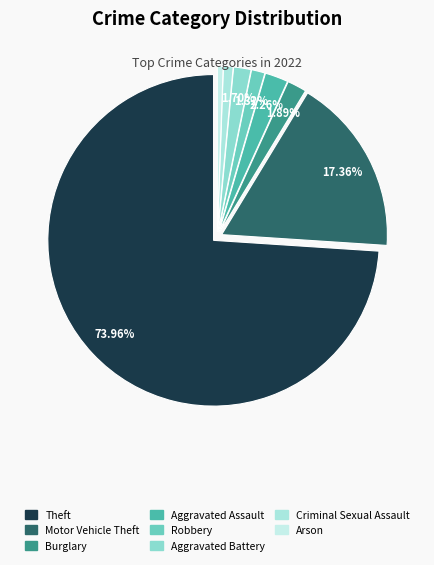

Count the number of slices in the pie.

8